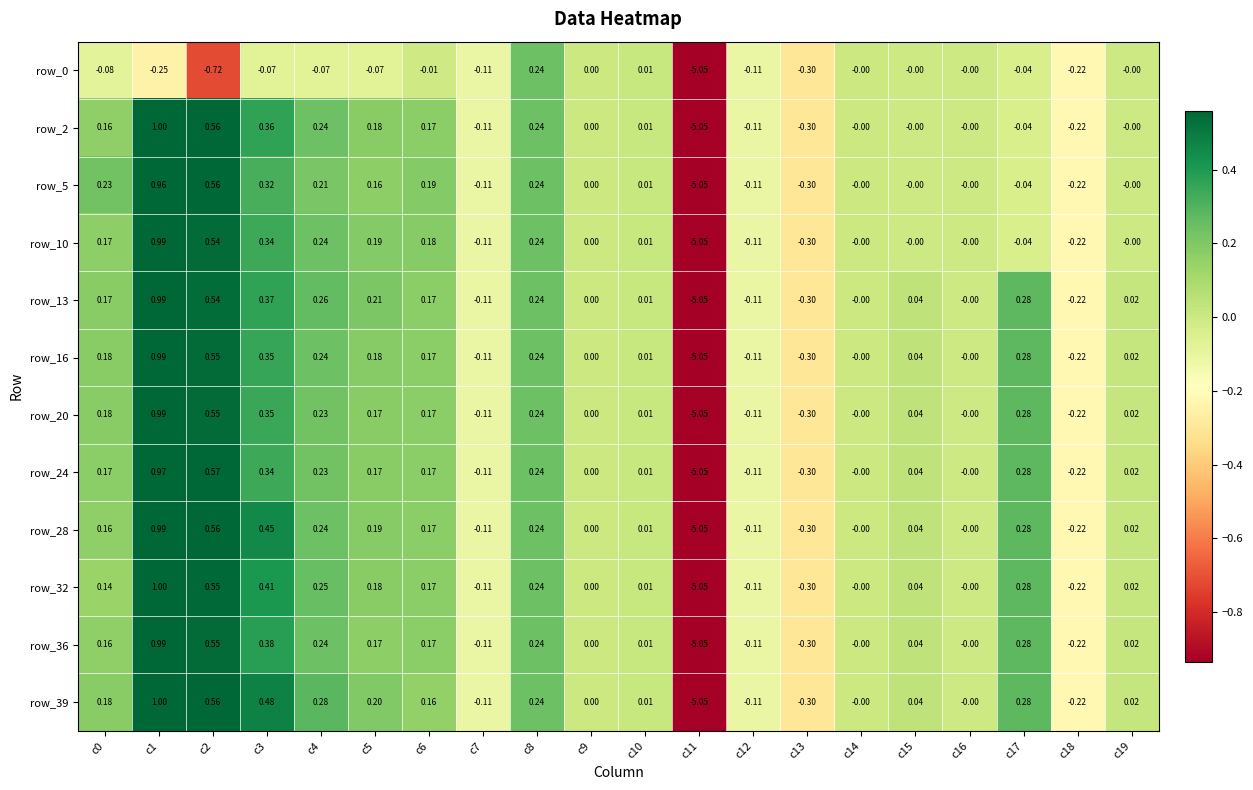

Is the value of row_13 at c8 greater than the value of row_20 at c18?

Yes